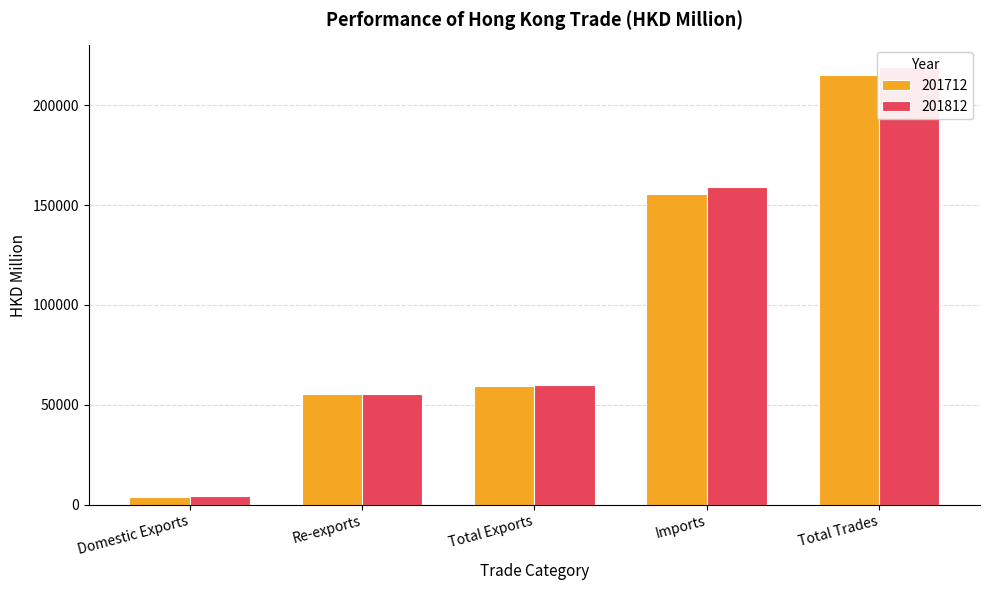

The 201812 series shows 115219.5 at Total Trades. True or false?

False